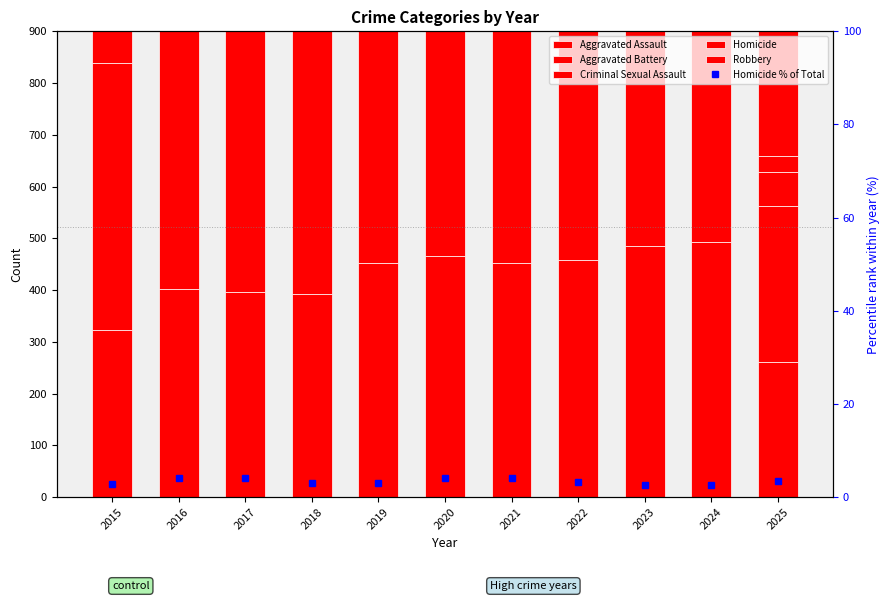

Count the number of categories in the chart.

11